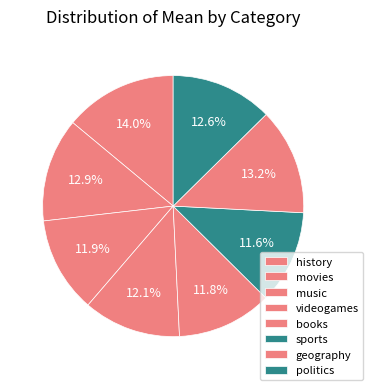

What percentage is NOT represented by music?

88.1%